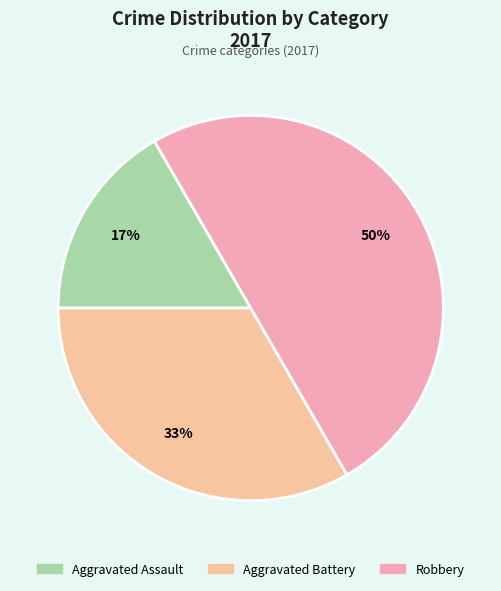

How many slices are in this pie chart?

3